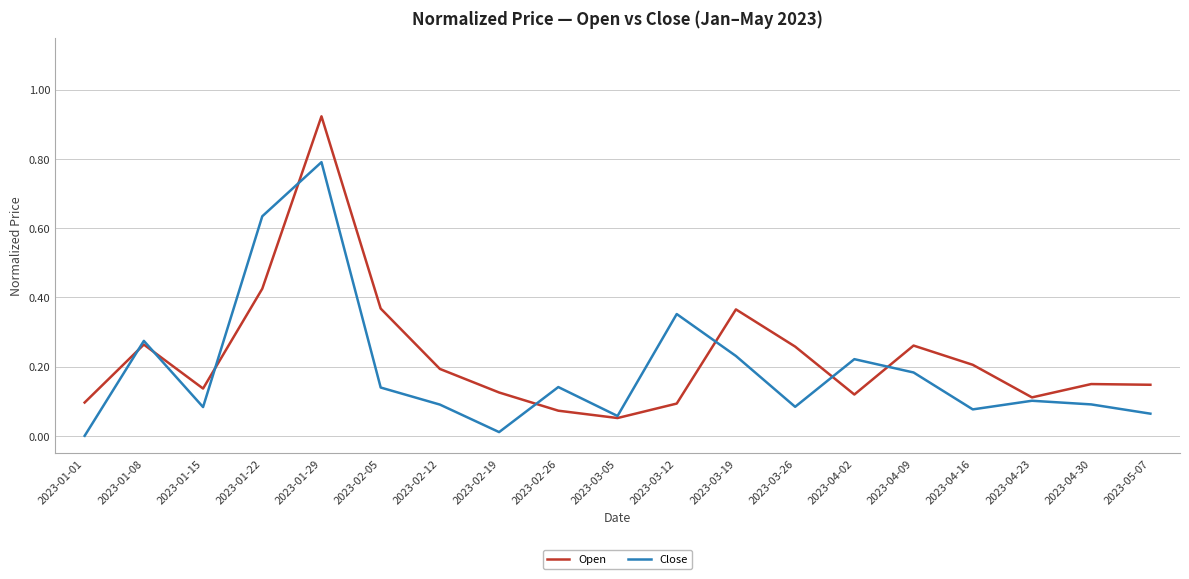

Which category has the highest value in the Open series?

2023-01-29